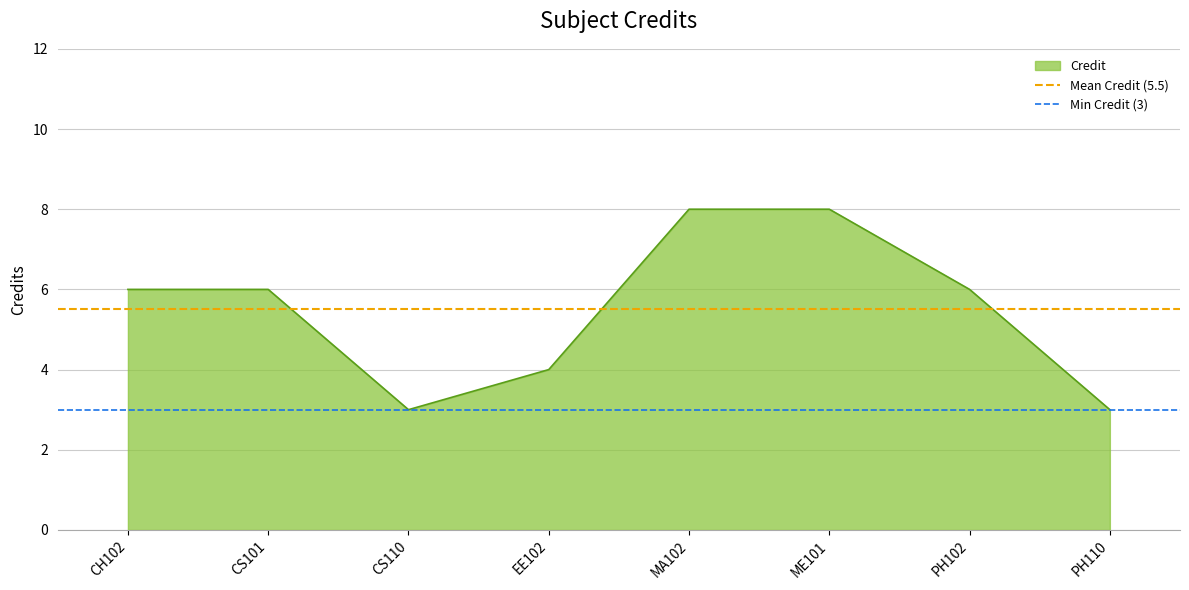

True or false: Min Credit (3) has a value of 4.6 at CS101.

False